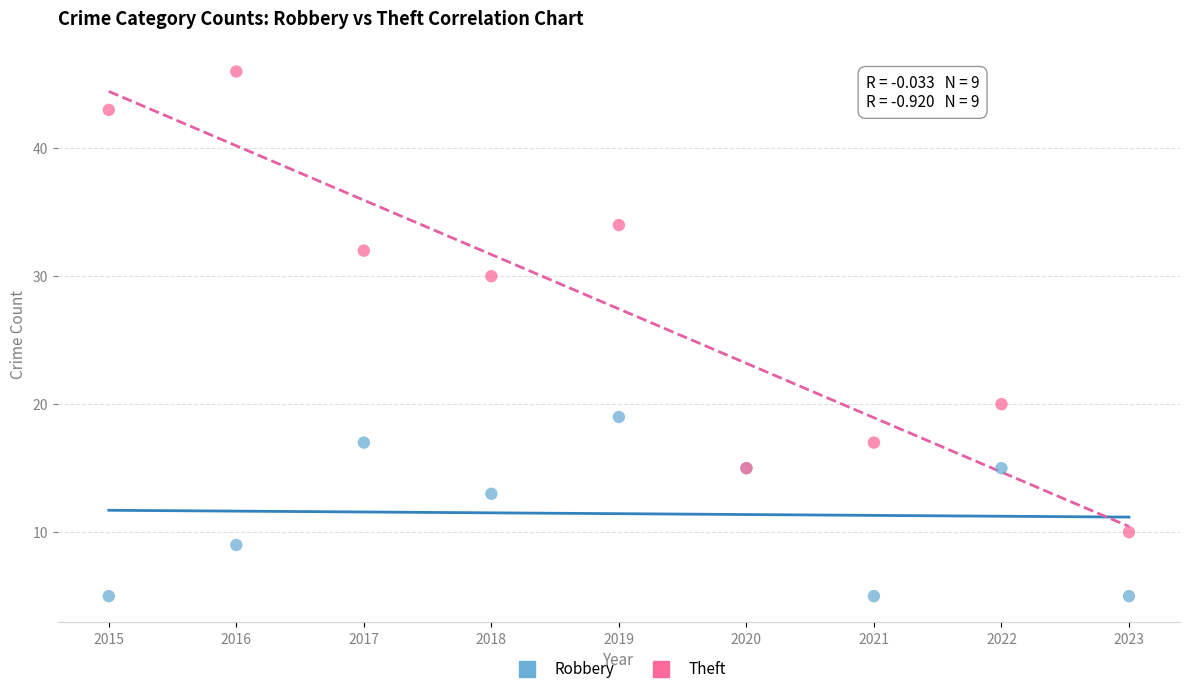

What are all the series names shown in the legend?

Robbery, Theft